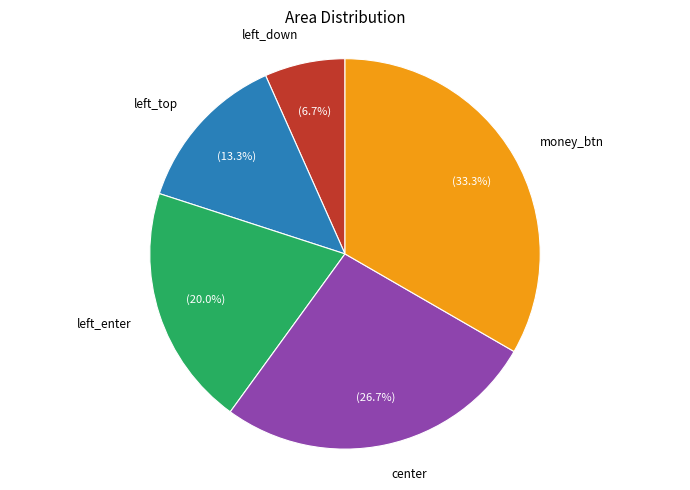

To the nearest percent, what is the difference between the largest and smallest slice percentages?

27%